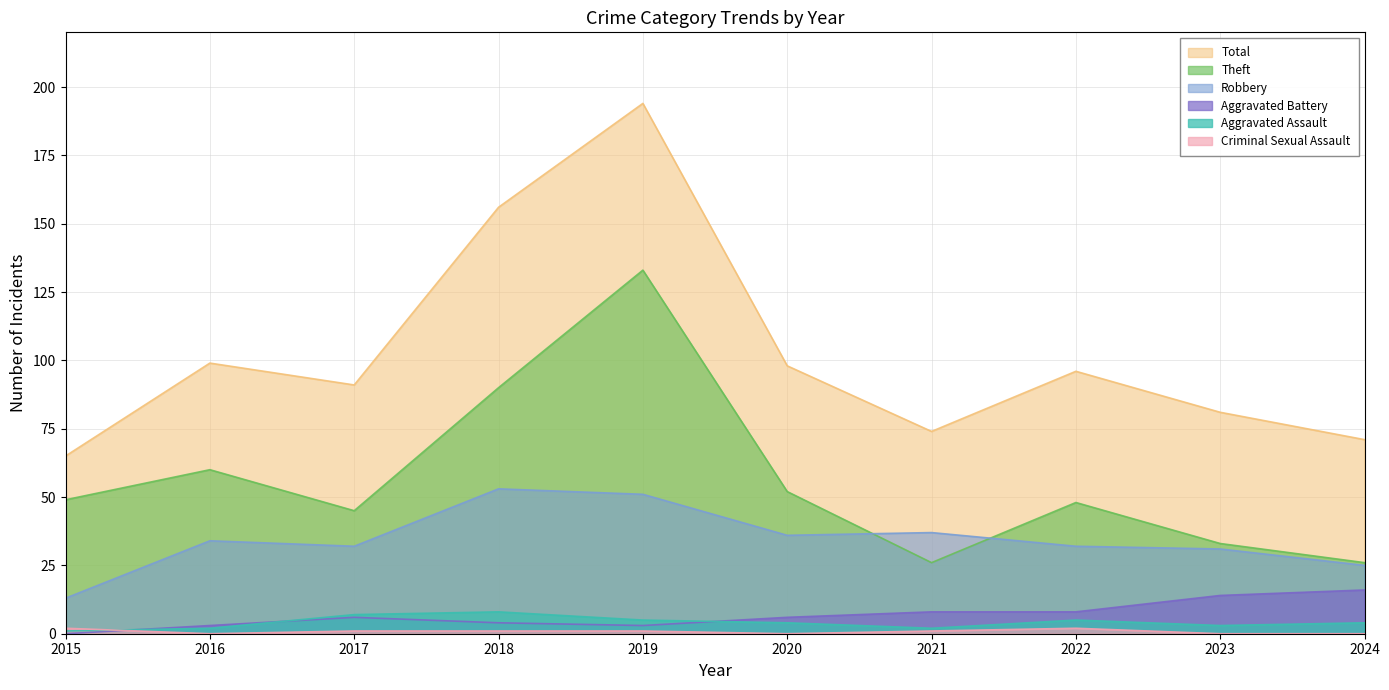

Between 2016 and 2019, which series saw the biggest shift?

Total